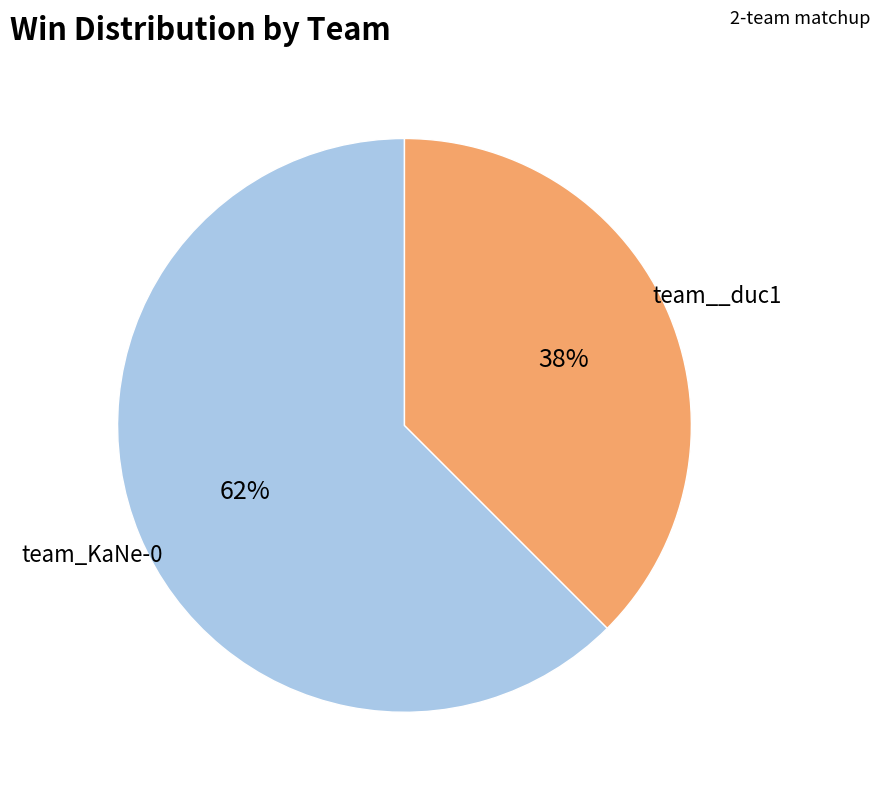

How many slices are in this pie chart?

2